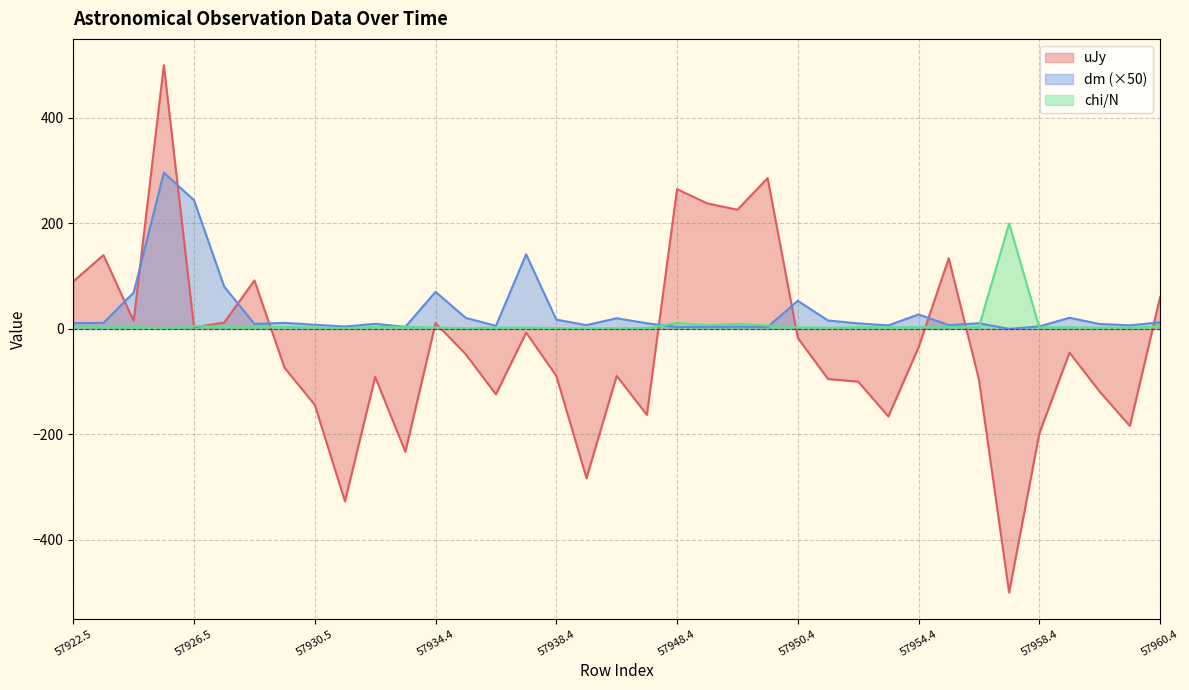

Where is dm nearest to the value 148?

15